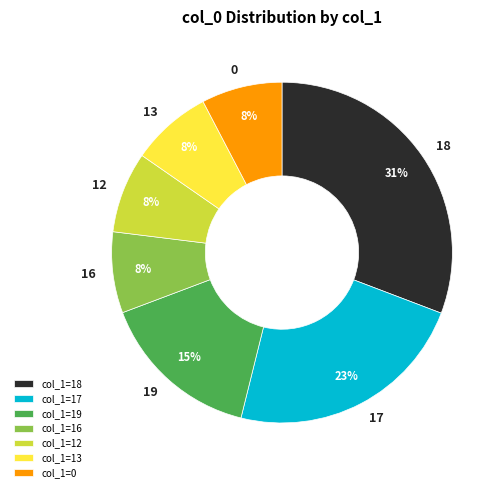

Does any single category account for the majority?

No